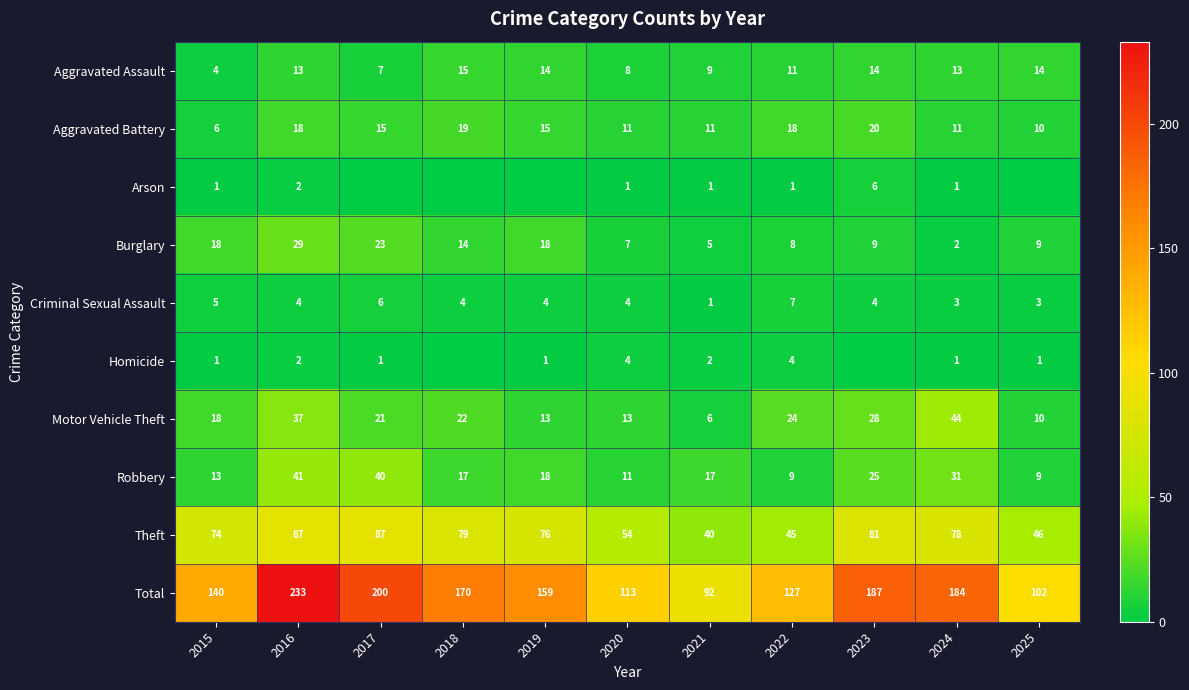

At which category is the sum across all series the highest?

2016